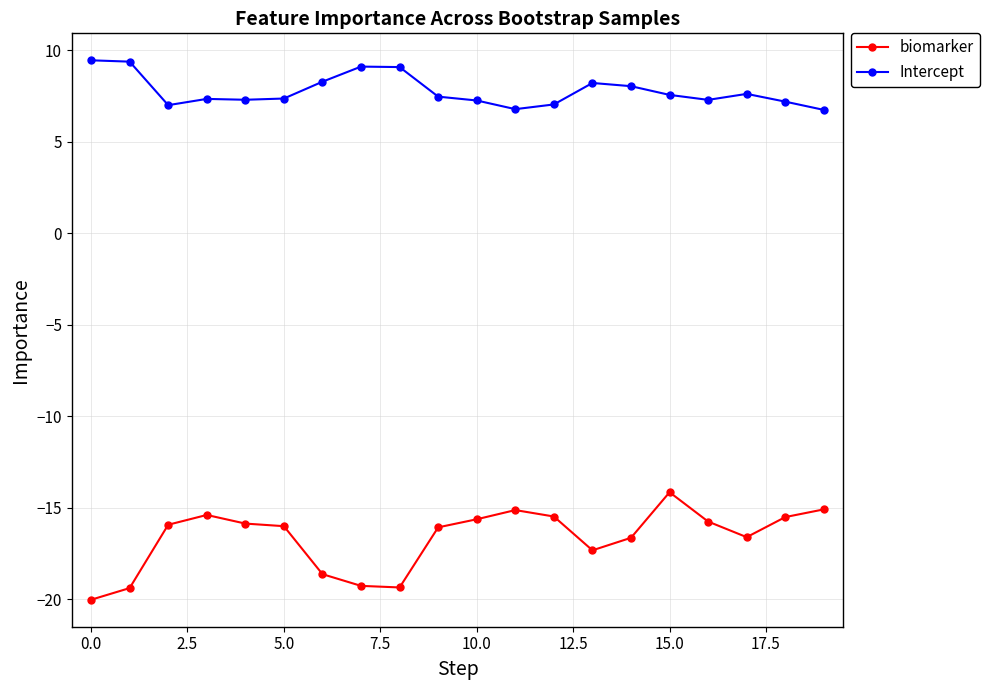

What is the minimum value for biomarker?

-20.0